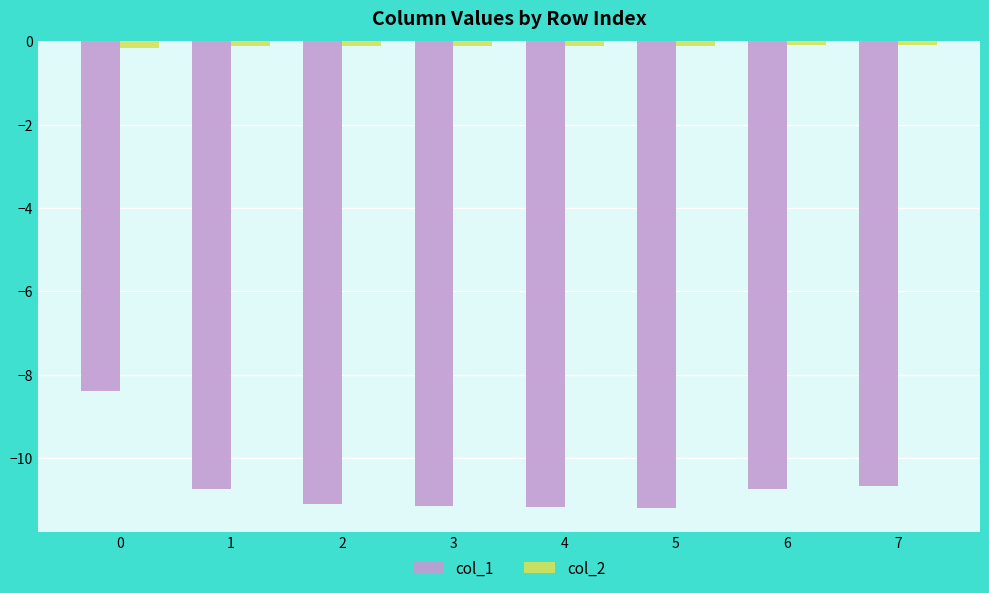

The col_1 series shows -8.4 at 0. True or false?

True